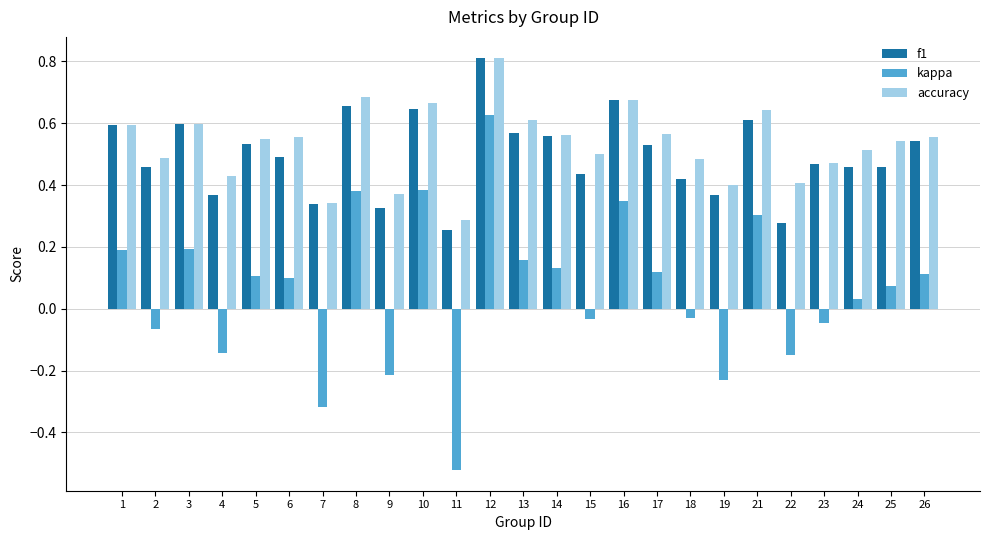

How many f1 values are between 0 and 1?

25